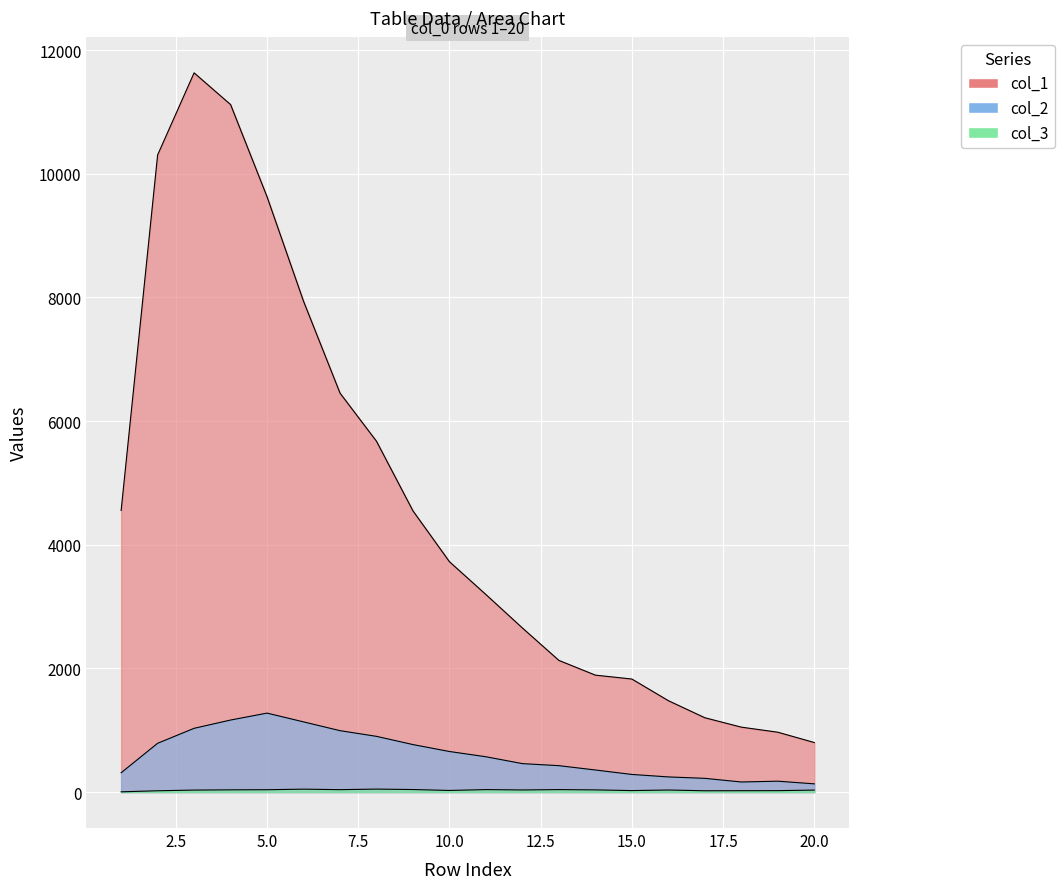

The col_3 series shows 36 at 4. True or false?

True